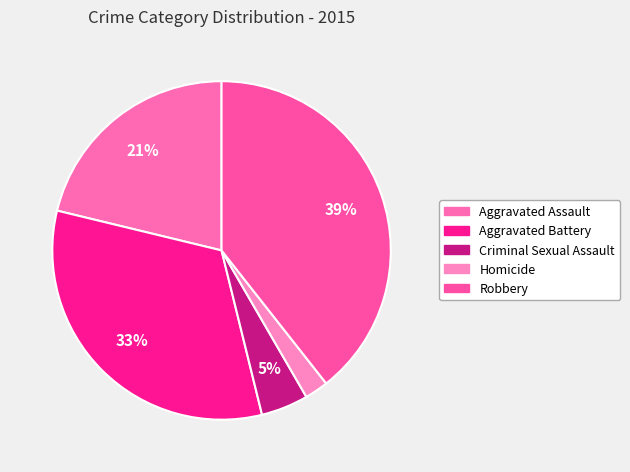

How many slices are in this pie chart?

5